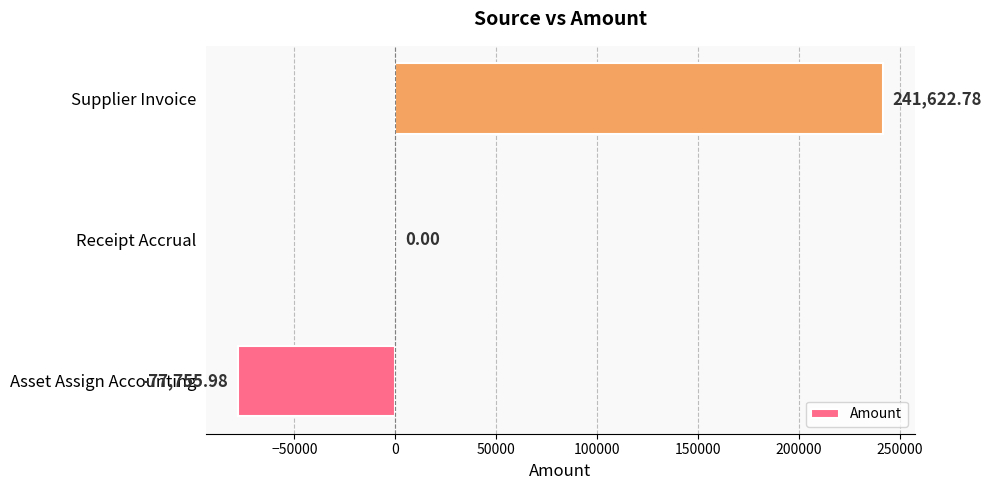

What is the sum of the values at Receipt Accrual and Supplier Invoice?

241622.8